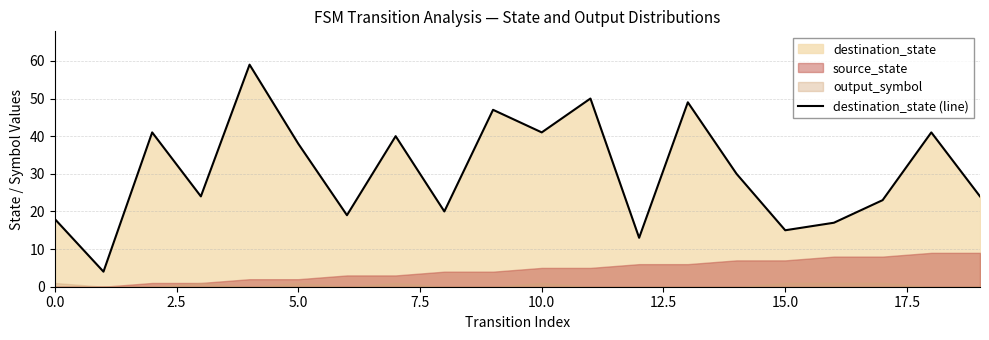

The destination_state (line) series shows 21 at 15.0. True or false?

False